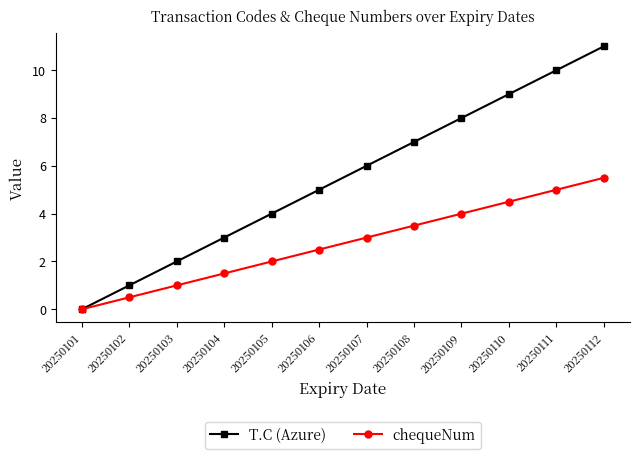

Which category has the highest value in the chequeNum series?

20250112